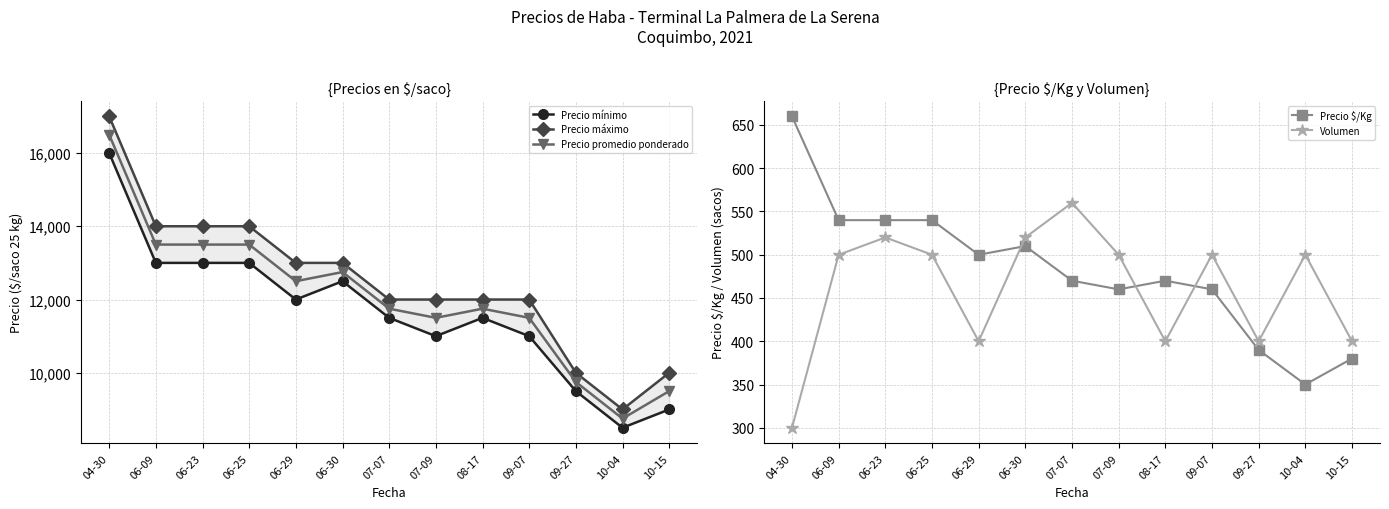

Which series changed the most between 07-07 and 08-17?

Volumen